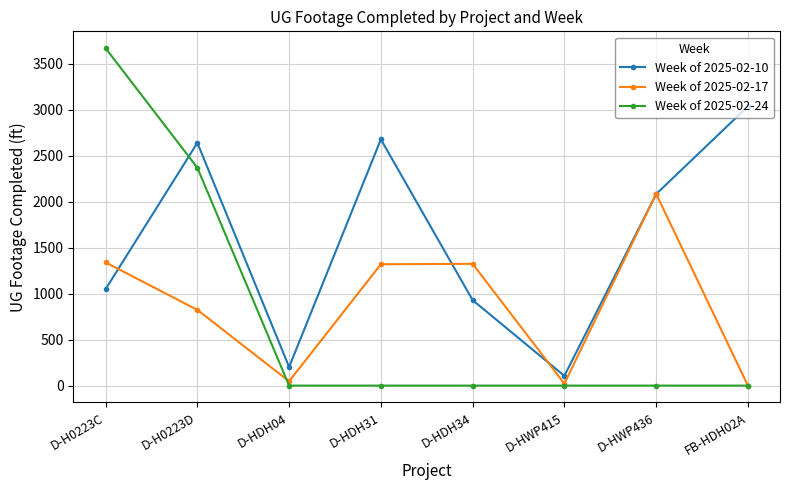

What is the label of the 2nd point from the left?

D-H0223D